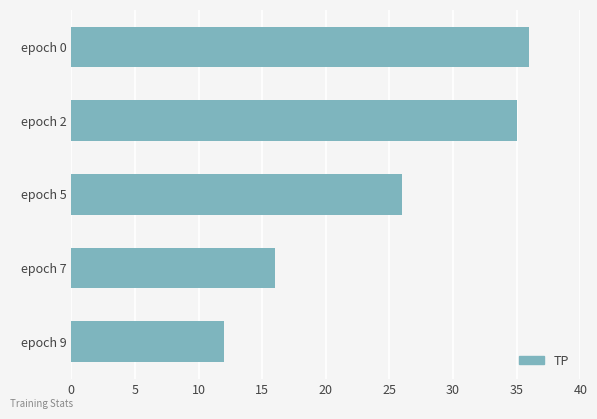

Reading top to bottom, what are all the values shown in this chart?

36	35	26	16	12